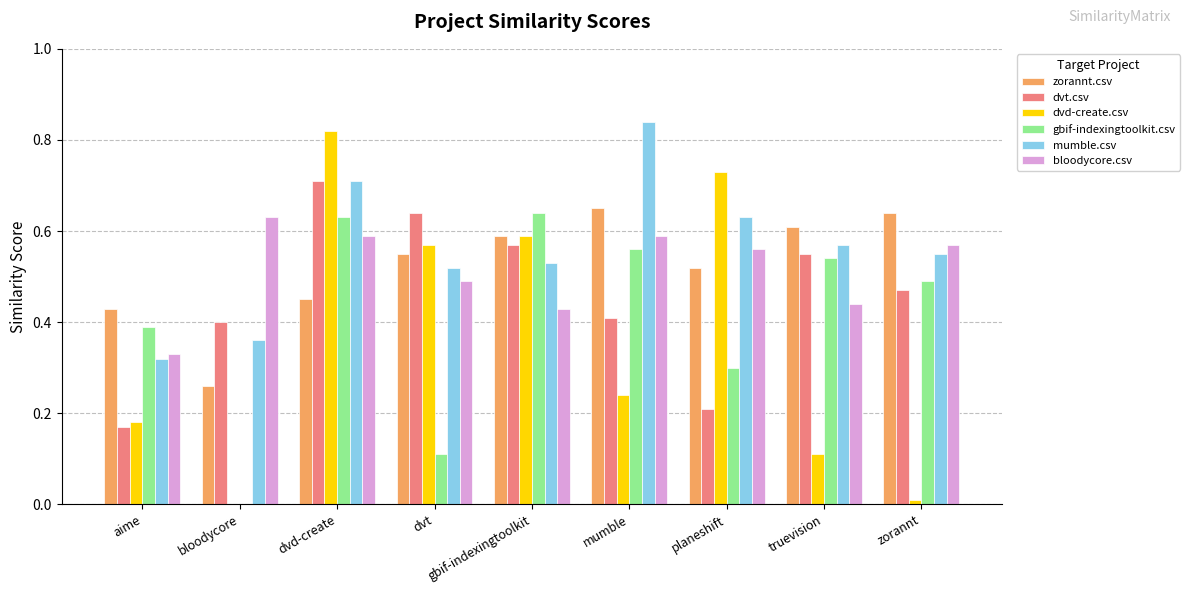

Is the value of dvd-create.csv at gbif-indexingtoolkit greater than the value of dvt.csv at truevision?

Yes